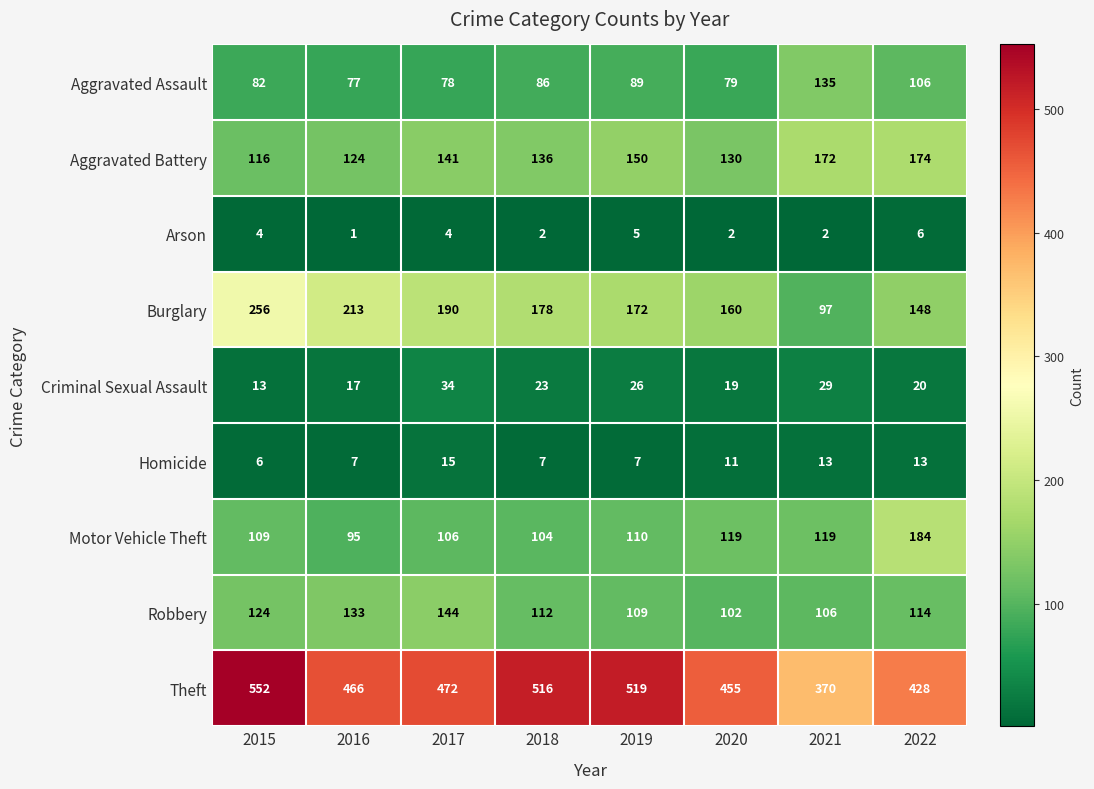

How many categories are shown in the chart?

8